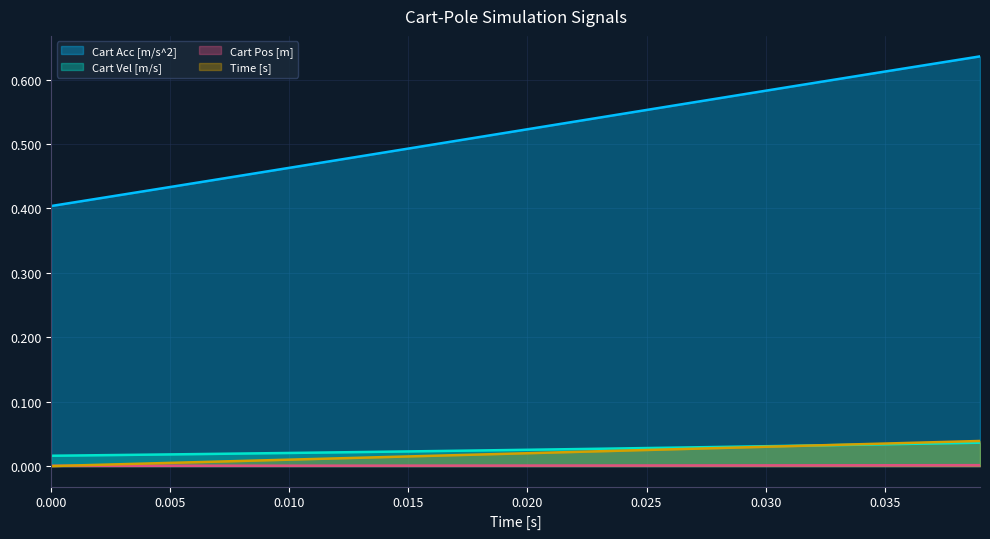

How many values in the Time [s] series exceed 0?

39